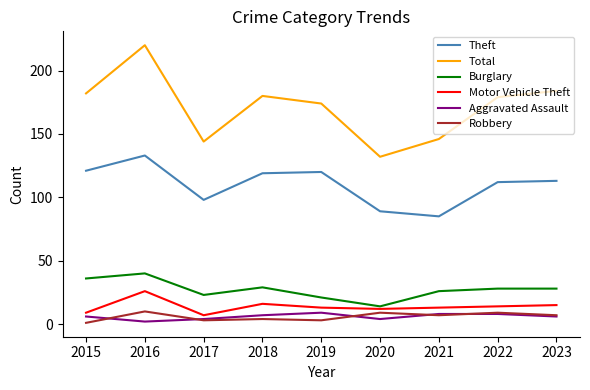

What is the difference between the maximum and minimum values in the Theft series?

48